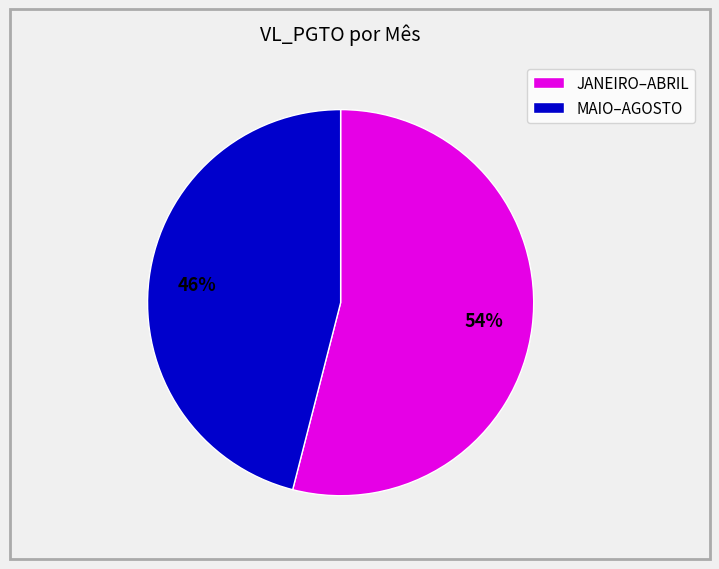

Combined, do JANEIRO–ABRIL and MAIO–AGOSTO account for over 50%?

Yes